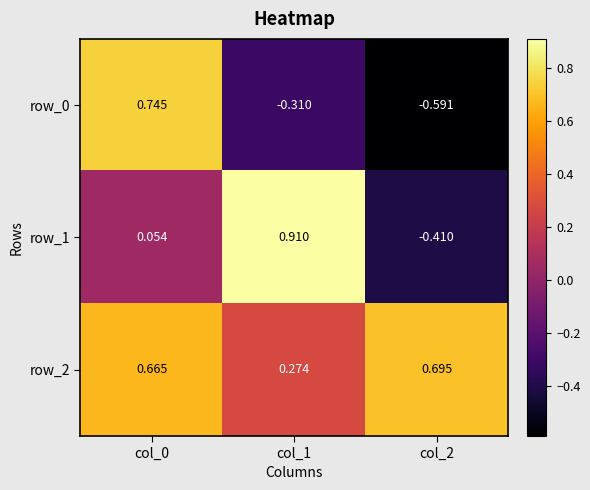

Is the value of row_2 at col_0 greater than the value of row_0 at col_2?

Yes